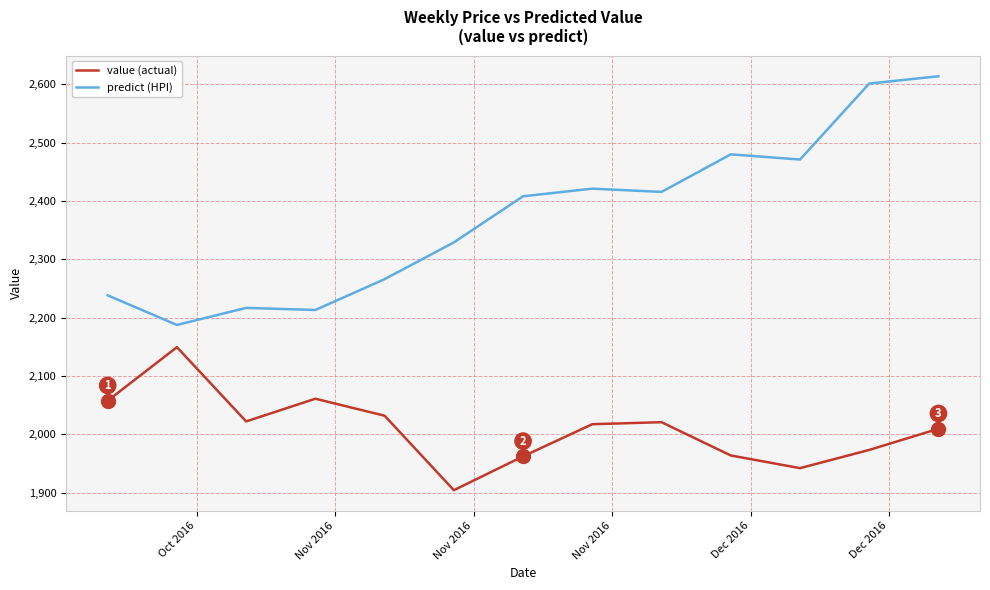

Which series has the largest range (max minus min)?

predict (HPI)